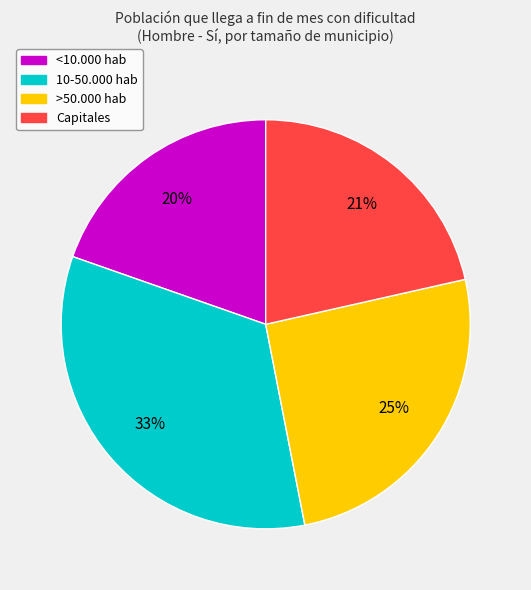

Is there a majority slice in this chart?

No